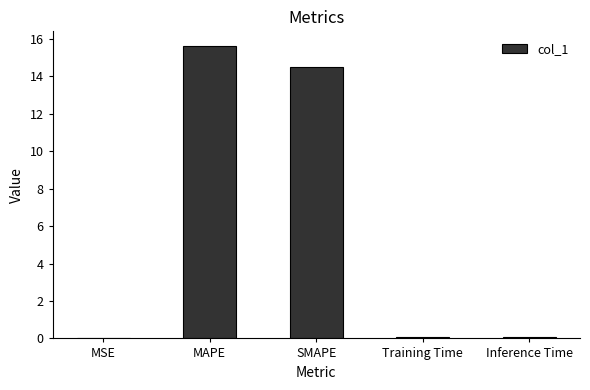

At which category does the chart reach its peak across all series?

MAPE